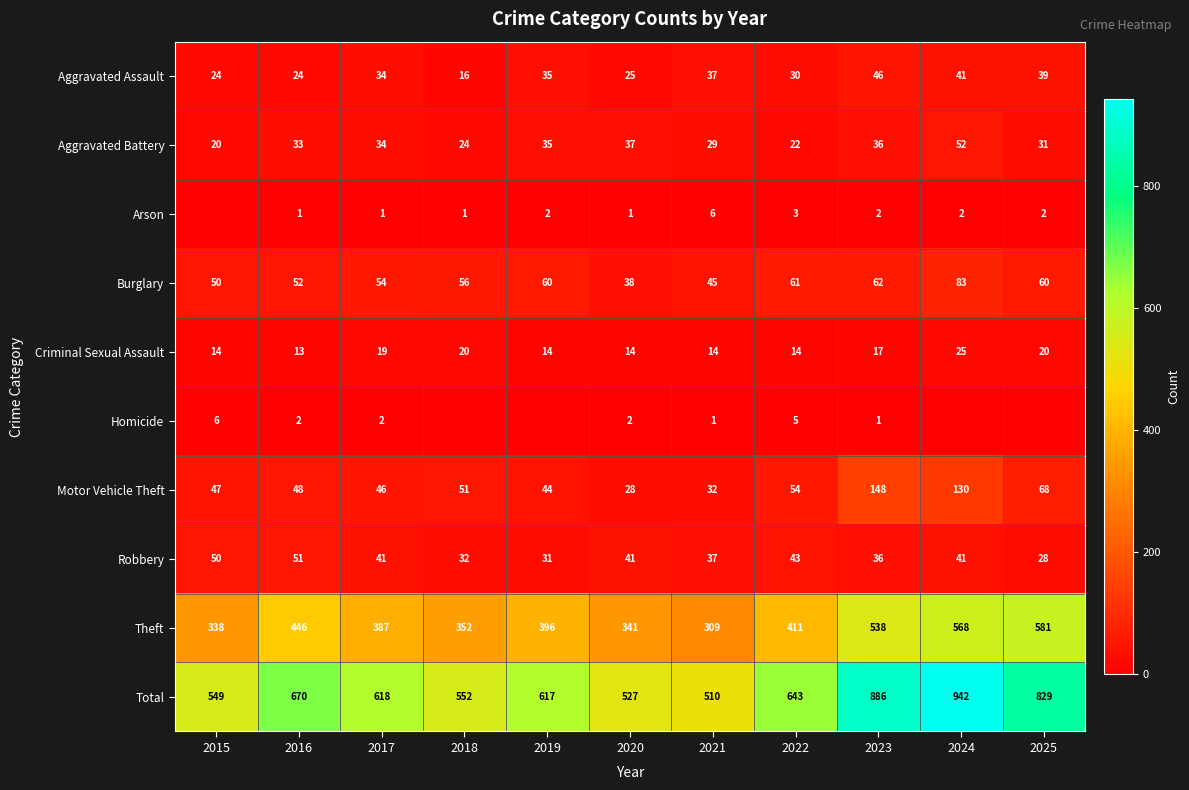

At which category is the sum across all series the highest?

2024